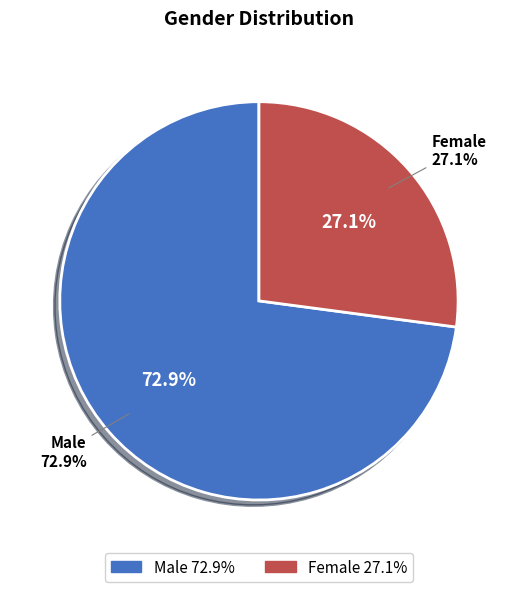

What is the largest slice in the pie chart?

Male